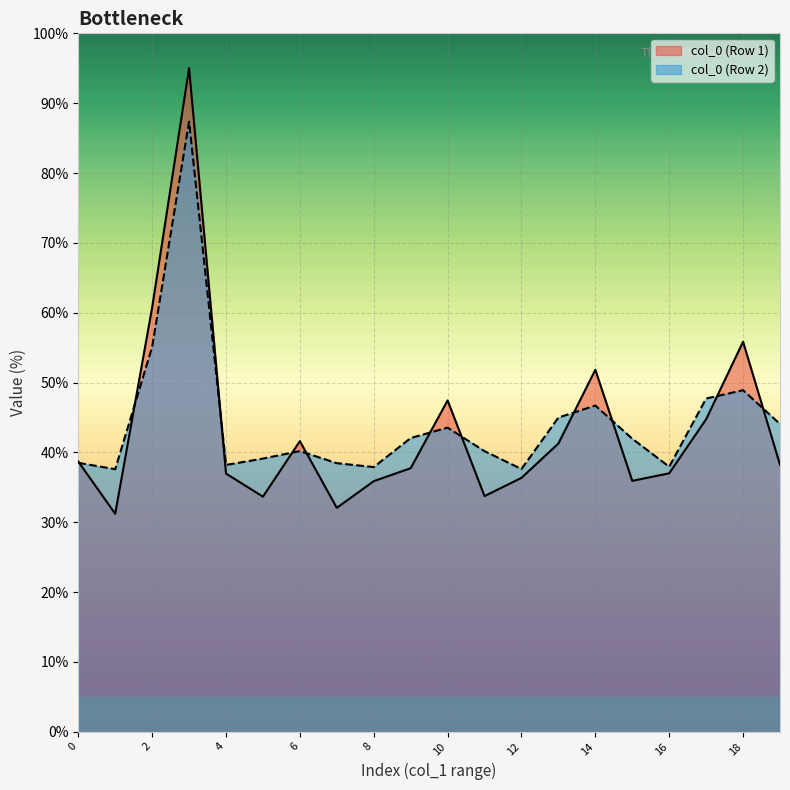

What is the highest value of the col_0 (Row 1) series?

95.0